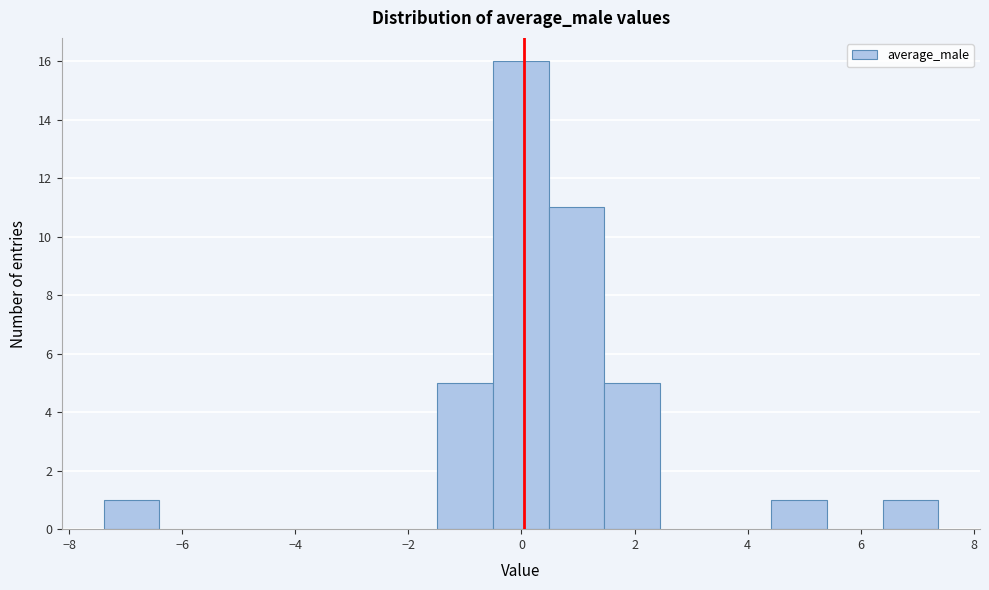

How tall is the bar that spans -1.4 to -0.6 on the x-axis? Neither the bar edges nor the heights are printed on the chart, so give them approximately, as read against the axes.

5